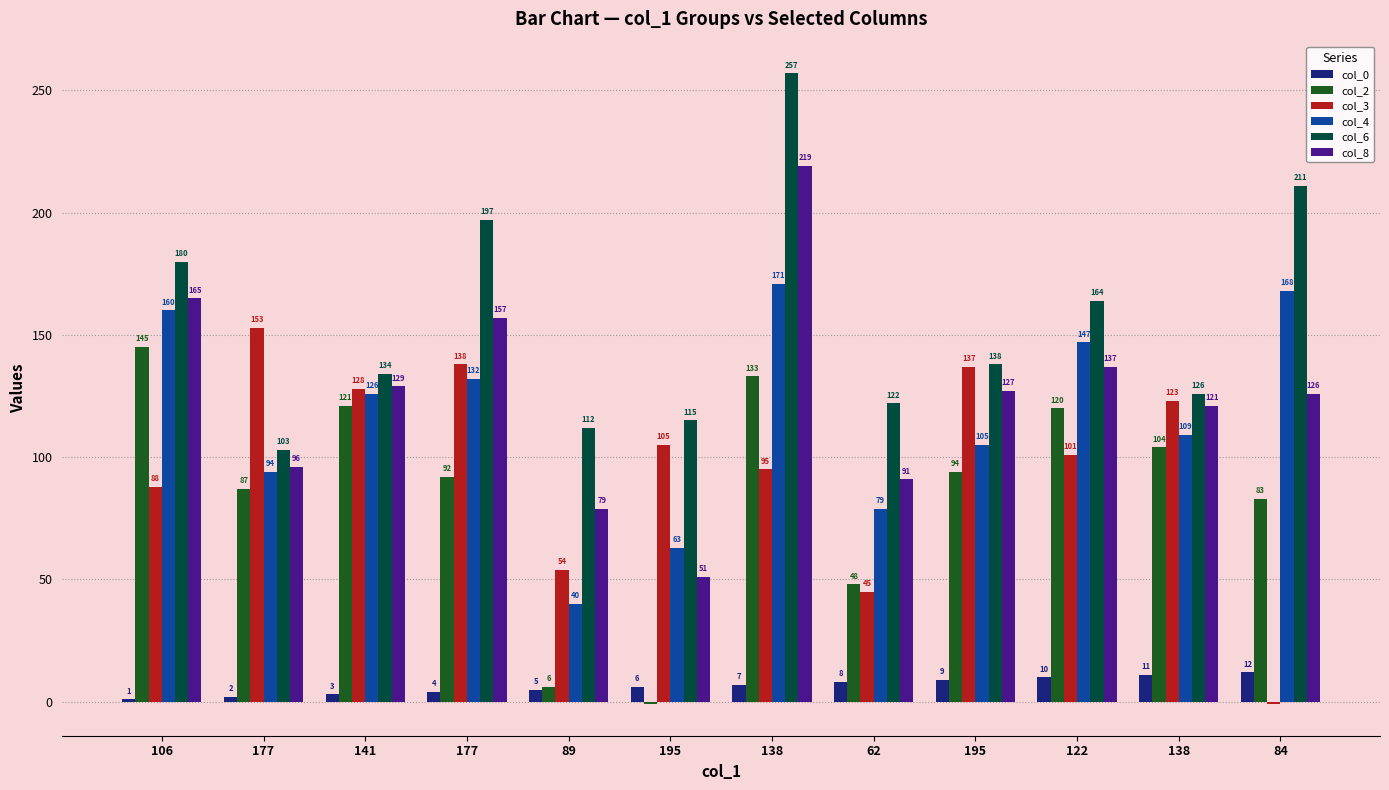

What are all the series names shown in the legend?

col_0, col_2, col_3, col_4, col_6, col_8